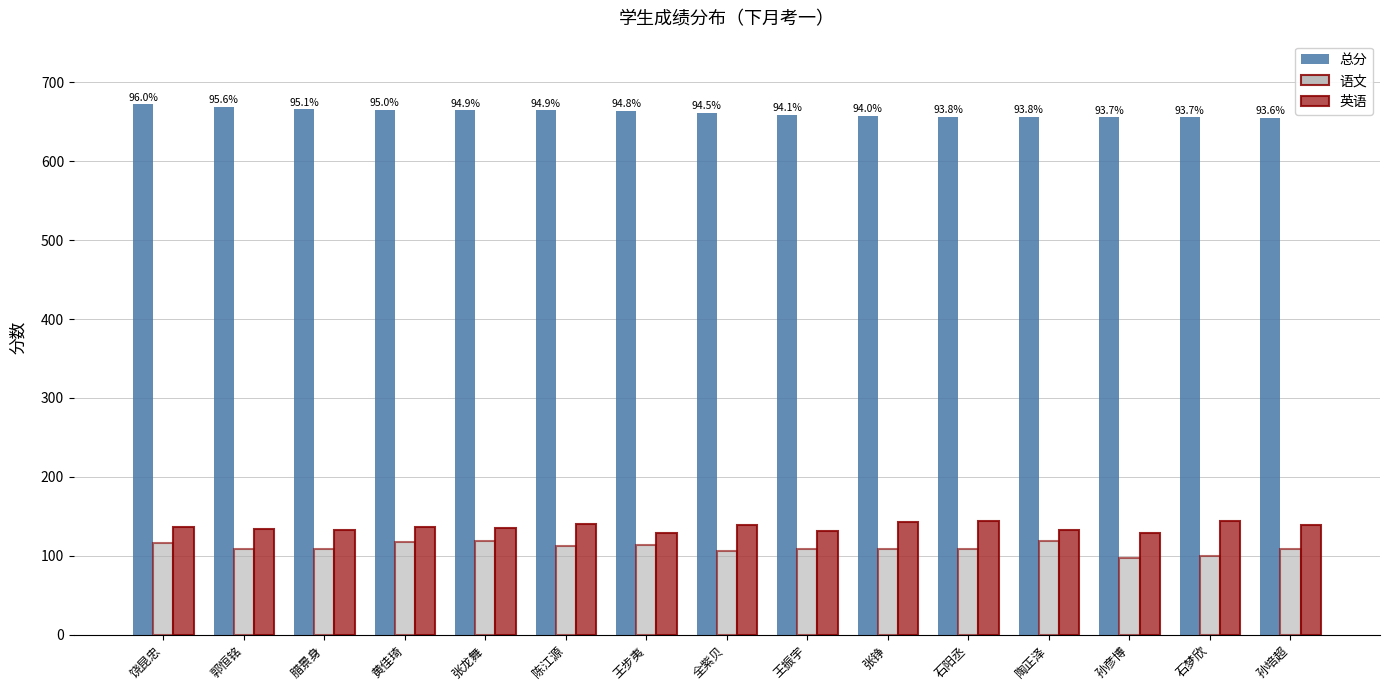

What is the spread (max minus min) of values at 石阳丞?

547.8